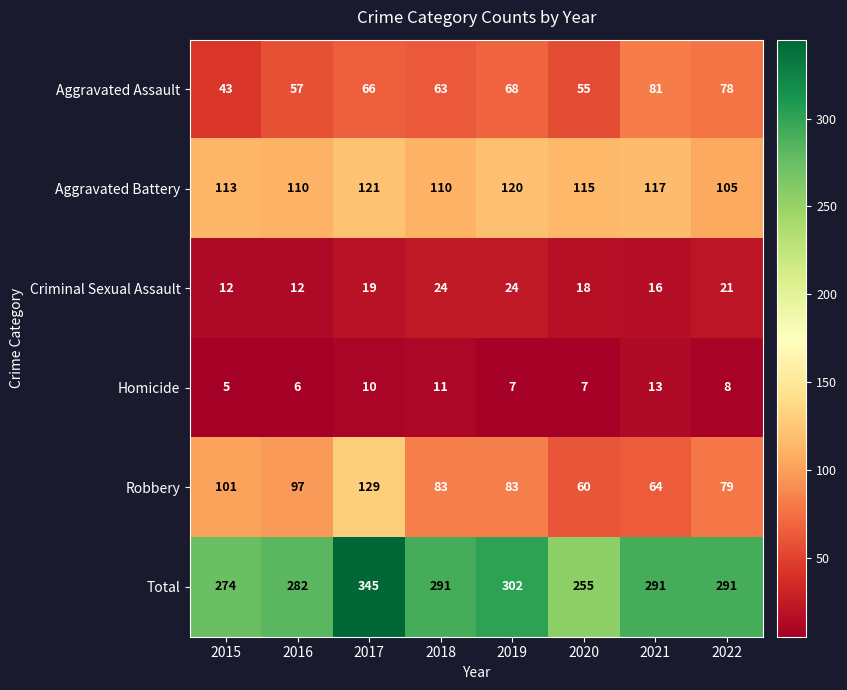

At which label does Total first exceed 291?

2017